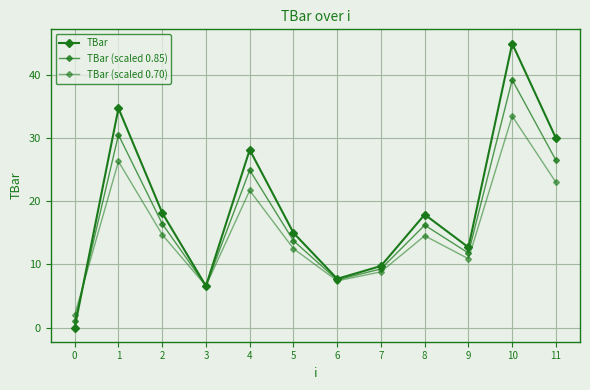

What is the spread (max minus min) of values at 10?

11.5